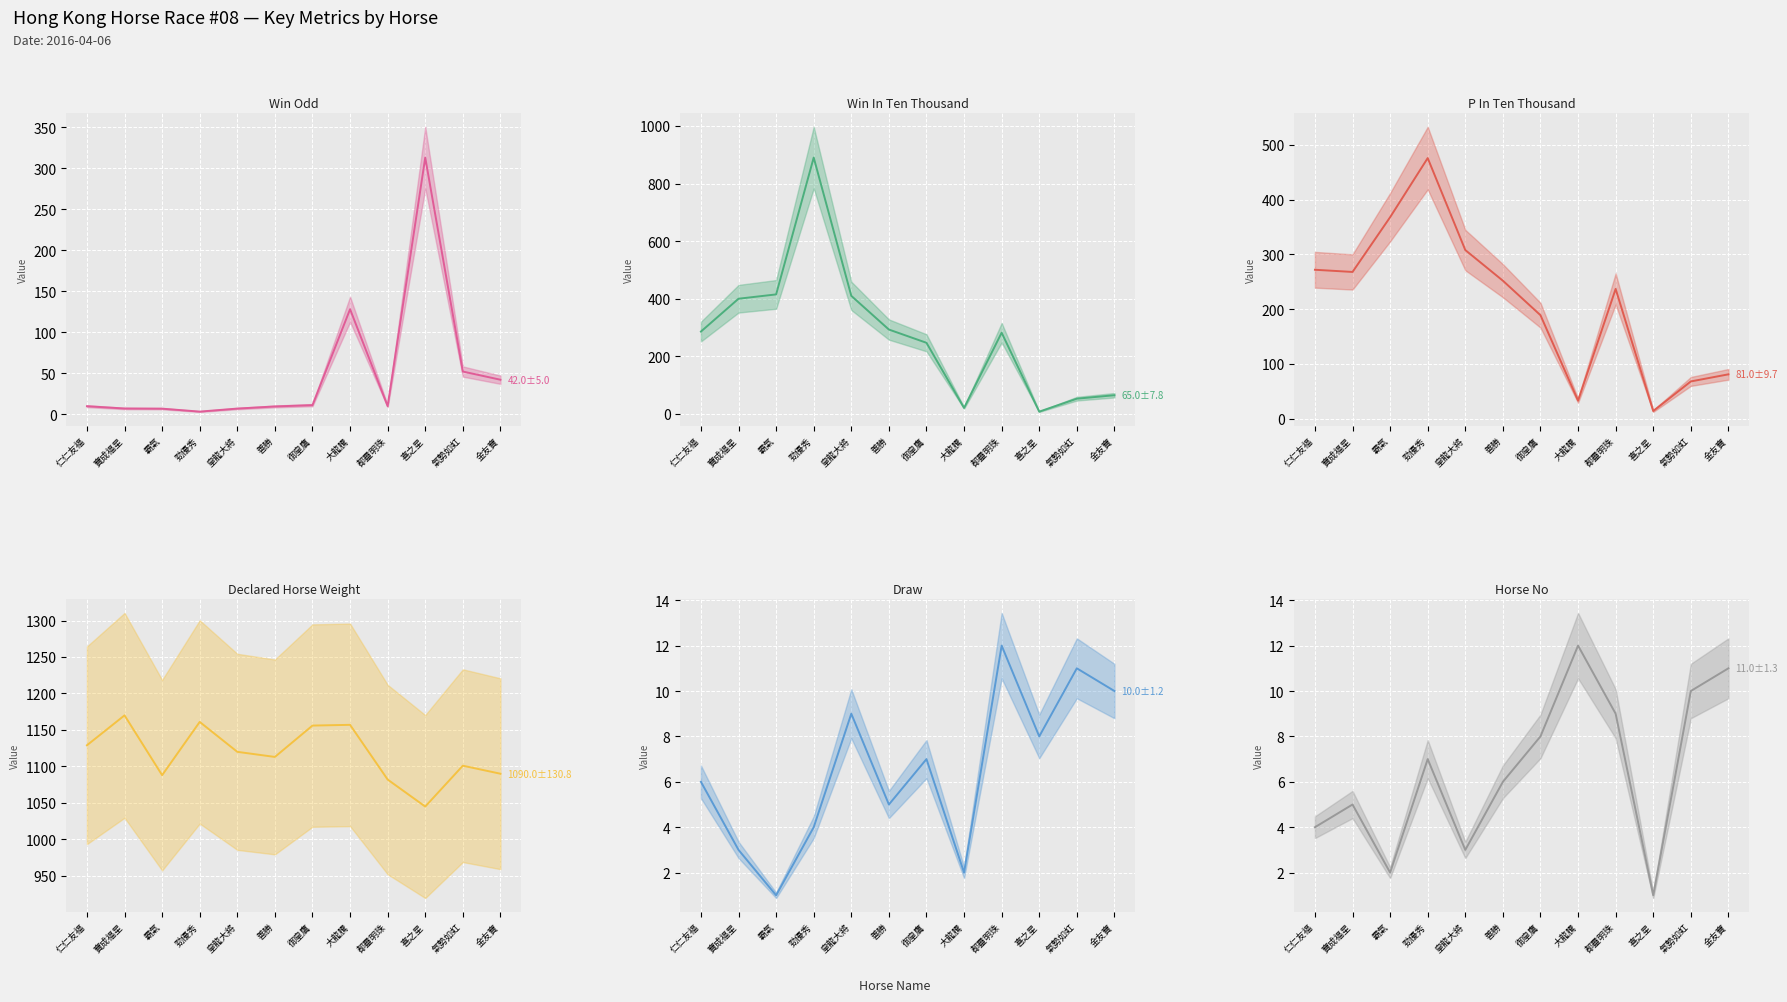

How many interior local valleys does the DeclarHorseWt series have?

3